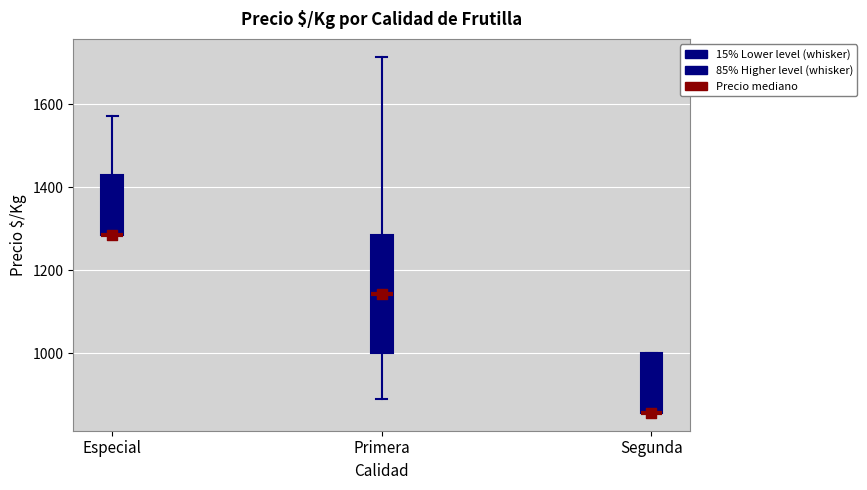

Reading left to right, transcribe this box plot: for each box, give where its median line is, the range the box spans, and where its two whiskers end, as read against the y-axis. The values are not printed on the chart, so give them approximately, as read against the axis.

Especial: median 1280 (drawn on the box's lower edge), box 1280 to 1420, whiskers 1280 to 1580
Primera: median 1140, box 1000 to 1280, whiskers 900 to 1720
Segunda: median 860 (drawn on the box's lower edge), box 860 to 1000, whiskers 860 to 1000